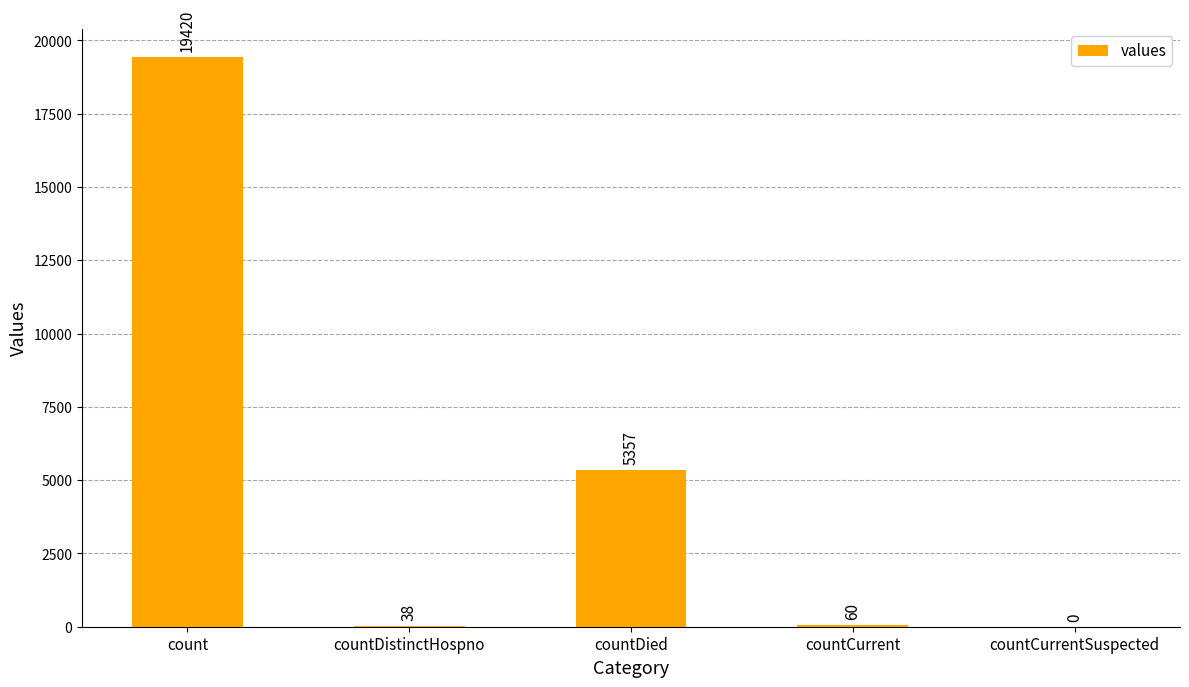

What is the sum of the values at countCurrent and count?

19480